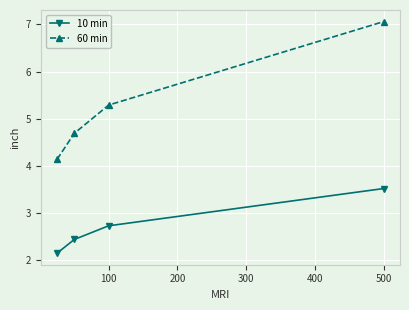

What is the maximum value shown in the chart?

7.1